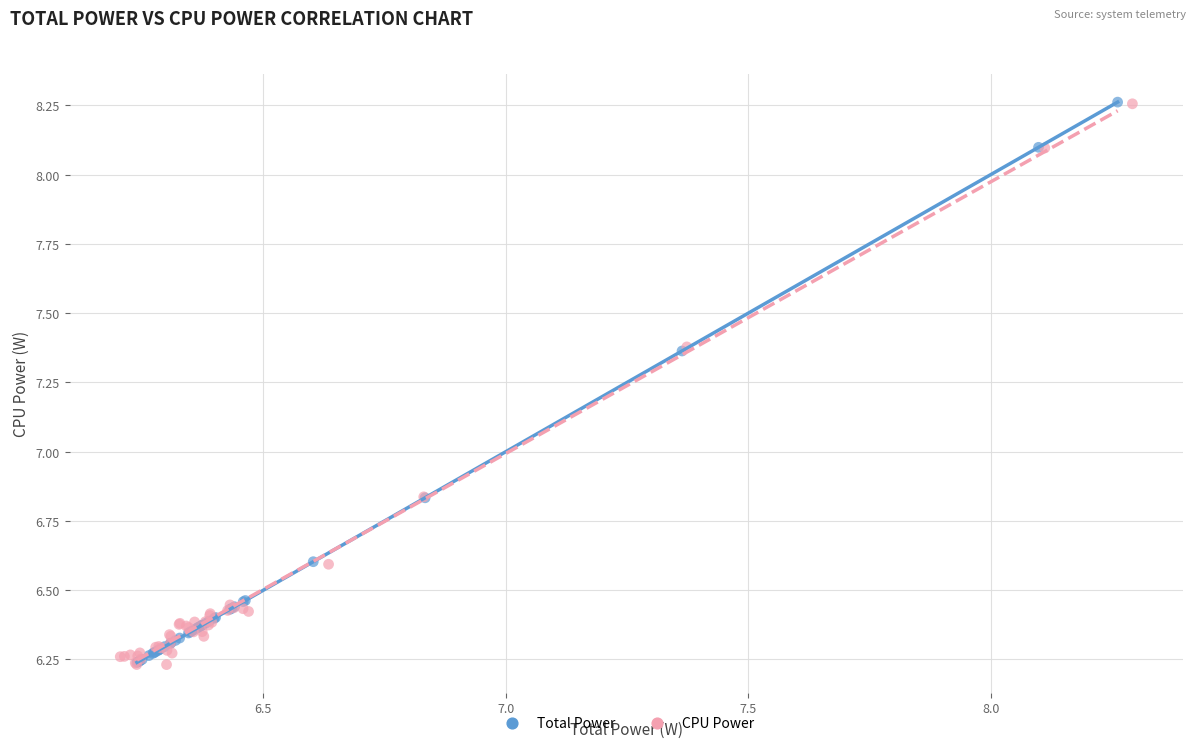

Which series has the widest spread of Y values?

CPU Power